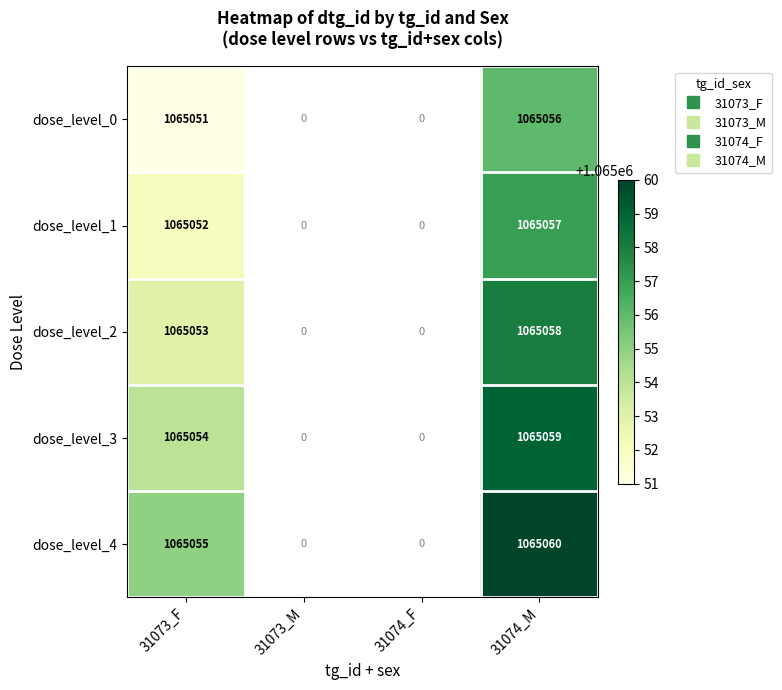

What is the highest value of the dose_level_0 series?

1065056.0